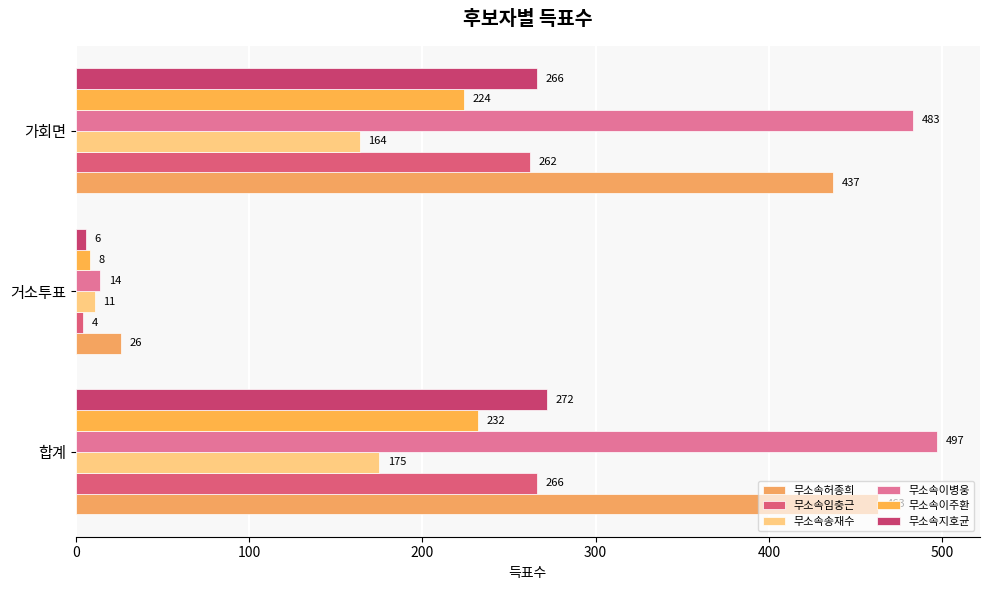

How many data points in 무소속임충근 are less than 262?

1